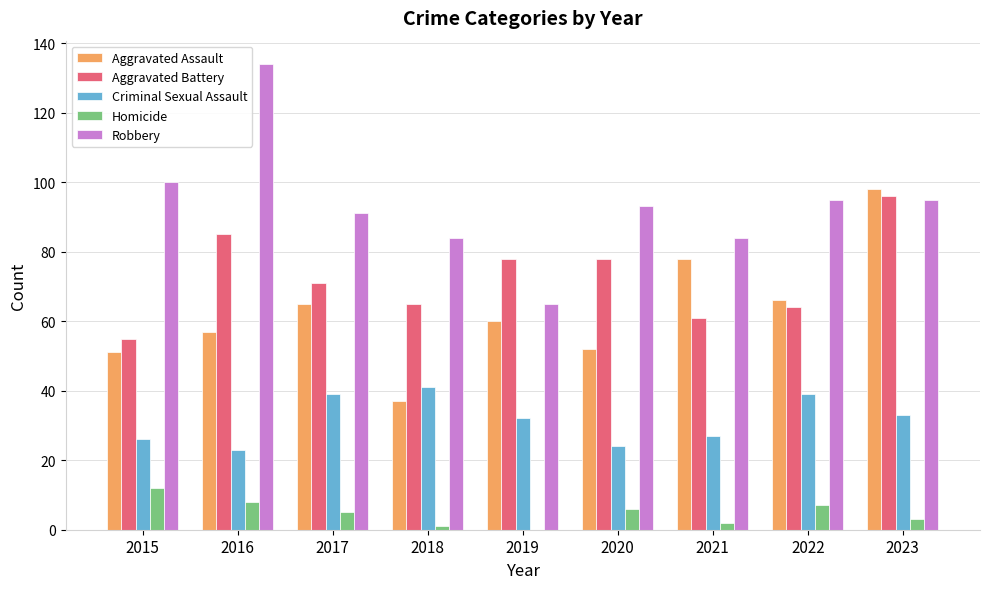

What is the sum of all Robbery values?

841